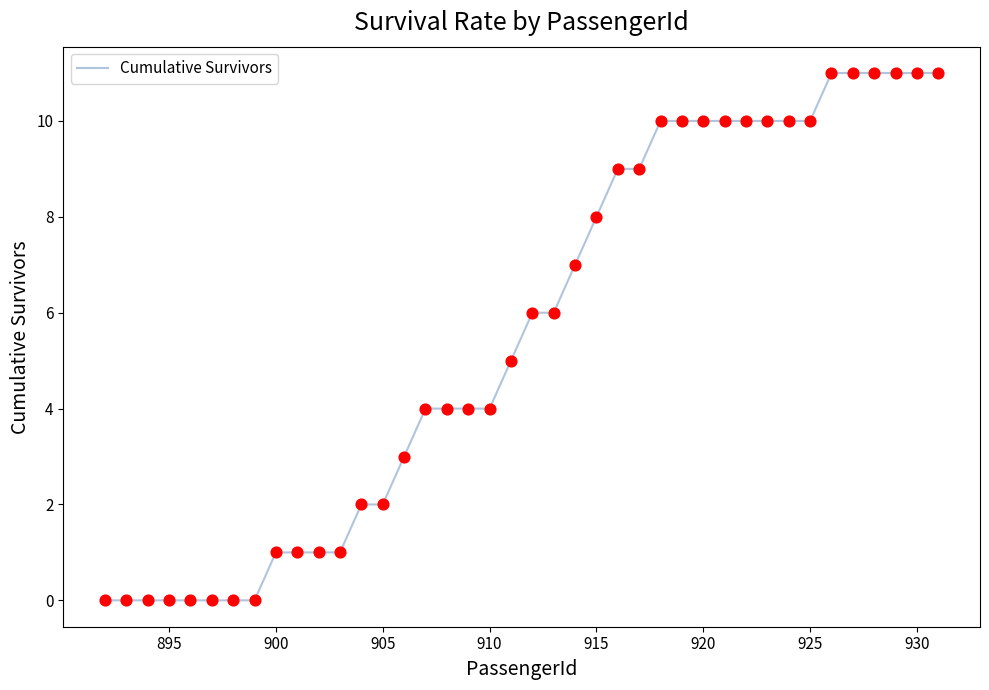

What is the greatest value displayed?

11